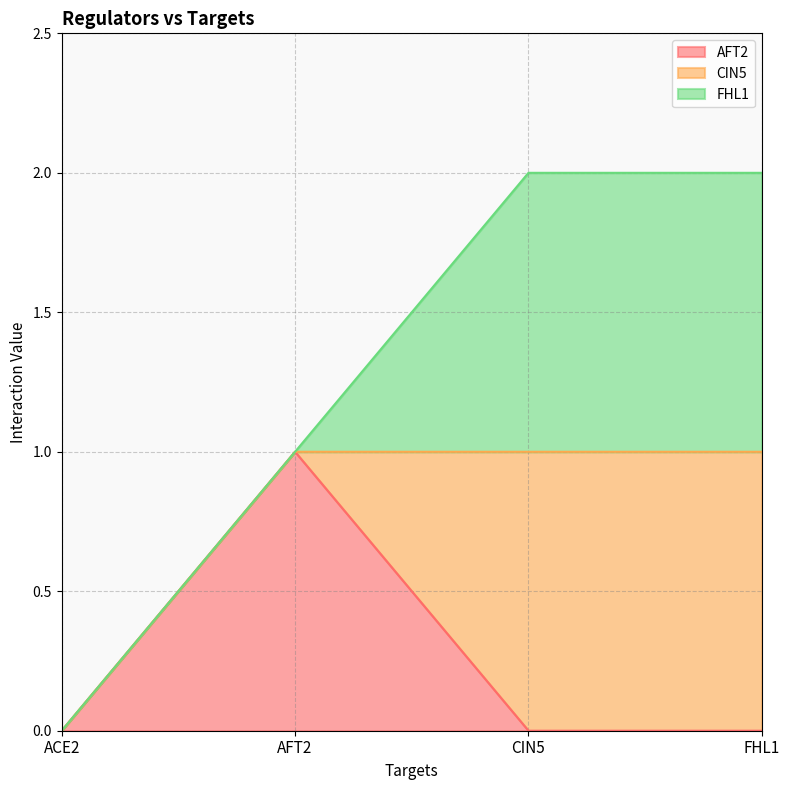

Count the number of data series in this chart.

3